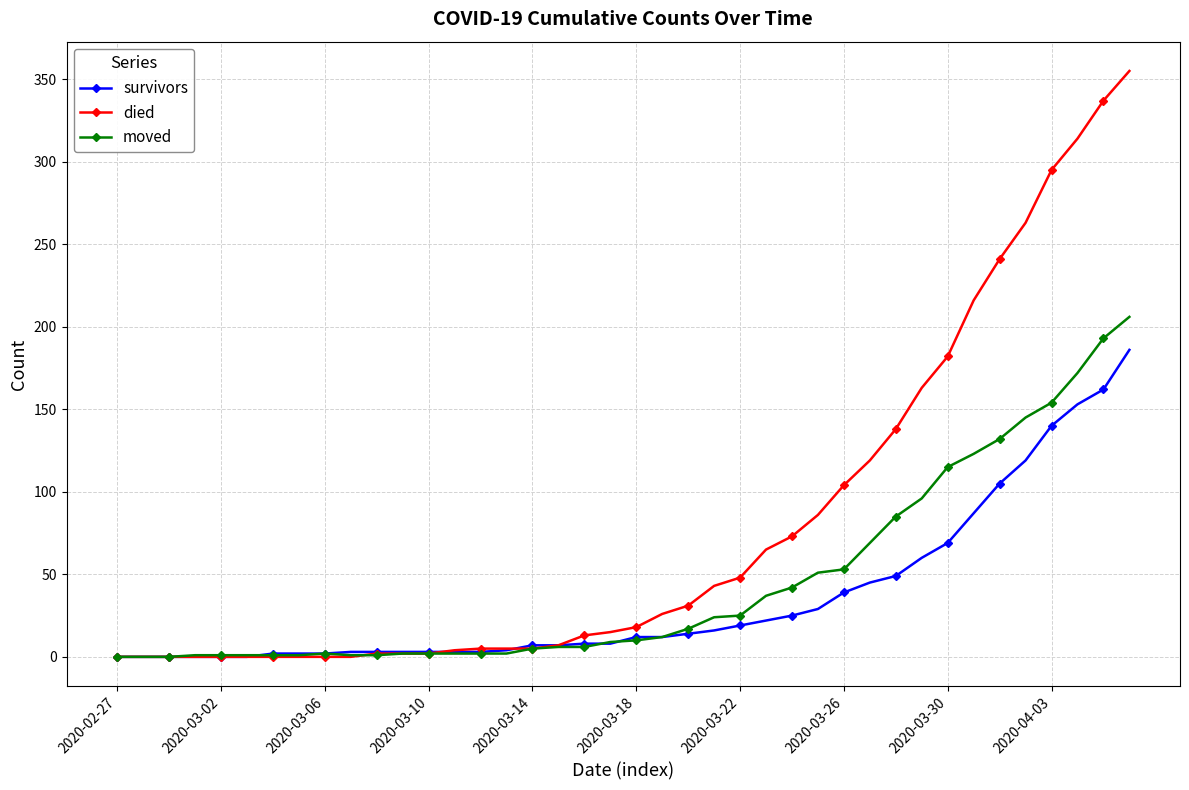

What is the greatest value displayed?

355